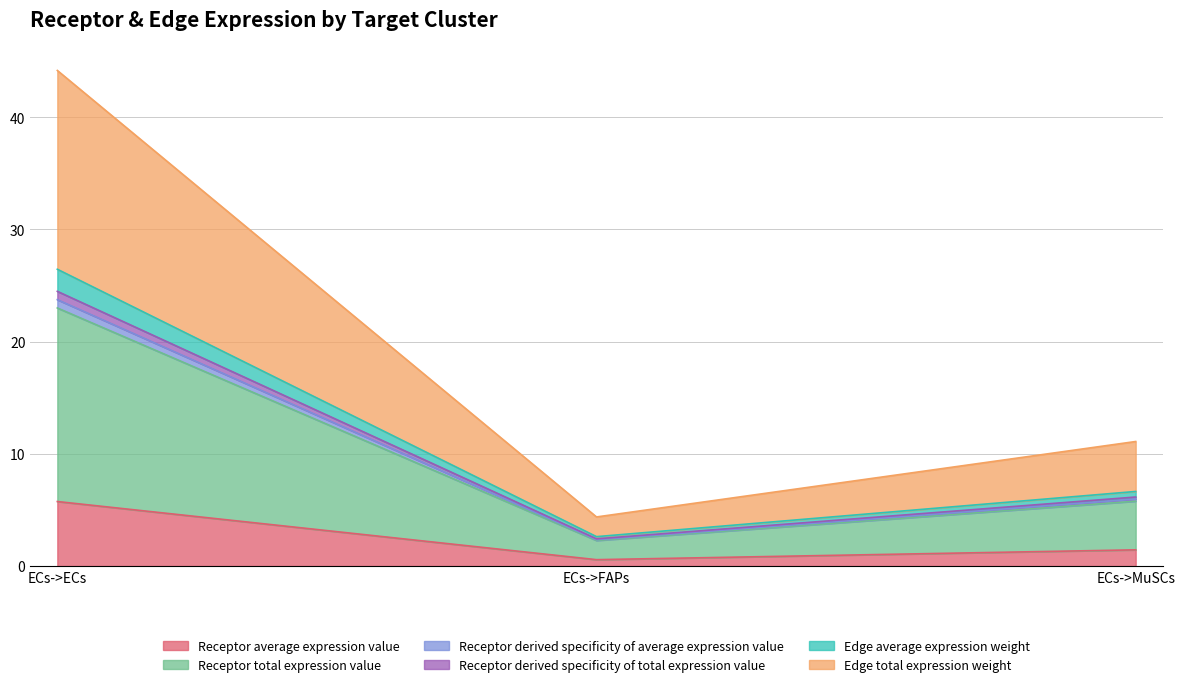

Which series has the largest range (max minus min)?

Edge total expression weight